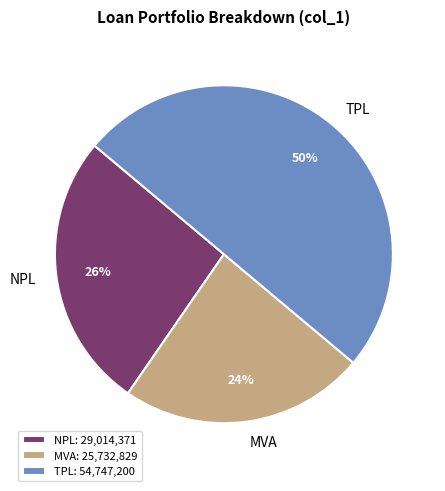

Is the sum of TPL and MVA greater than half?

Yes